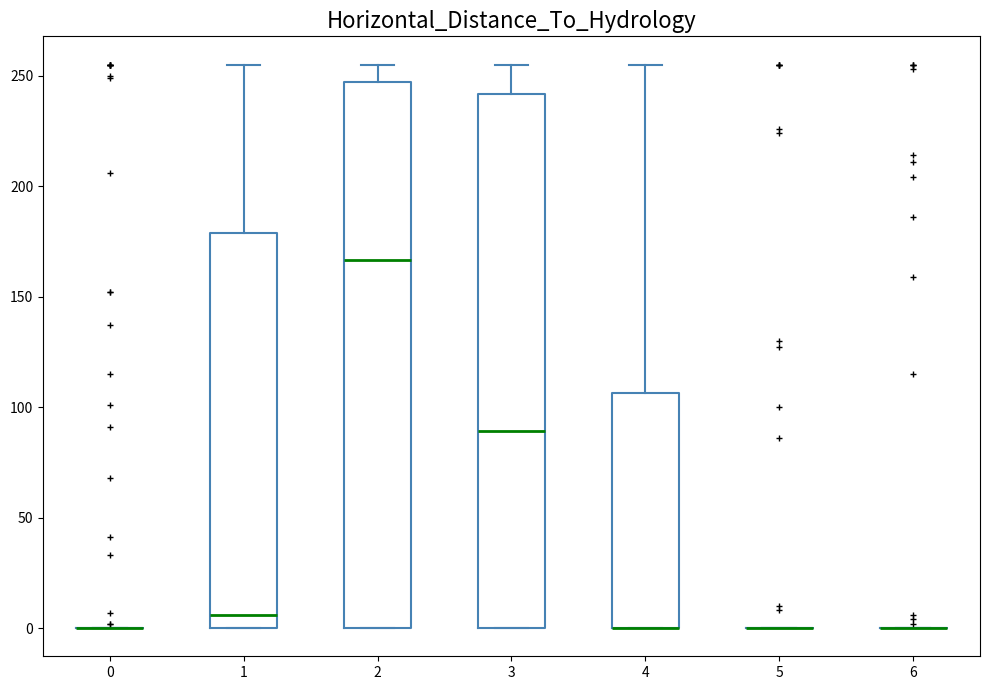

Reading left to right, transcribe this box plot: for each box, give where its median line is, the range the box spans, and where its two whiskers end, as read against the y-axis. The values are not printed on the chart, so give them approximately, as read against the axis.

0: box collapsed to a line at 0, whiskers 0 to 0
1: median 5, box 0 to 180, whiskers 0 to 255
2: median 165, box 0 to 245, whiskers 0 to 255
3: median 90, box 0 to 240, whiskers 0 to 255
4: median 0 (drawn on the box's lower edge), box 0 to 105, whiskers 0 to 255
5: box collapsed to a line at 0, whiskers 0 to 0
6: box collapsed to a line at 0, whiskers 0 to 0